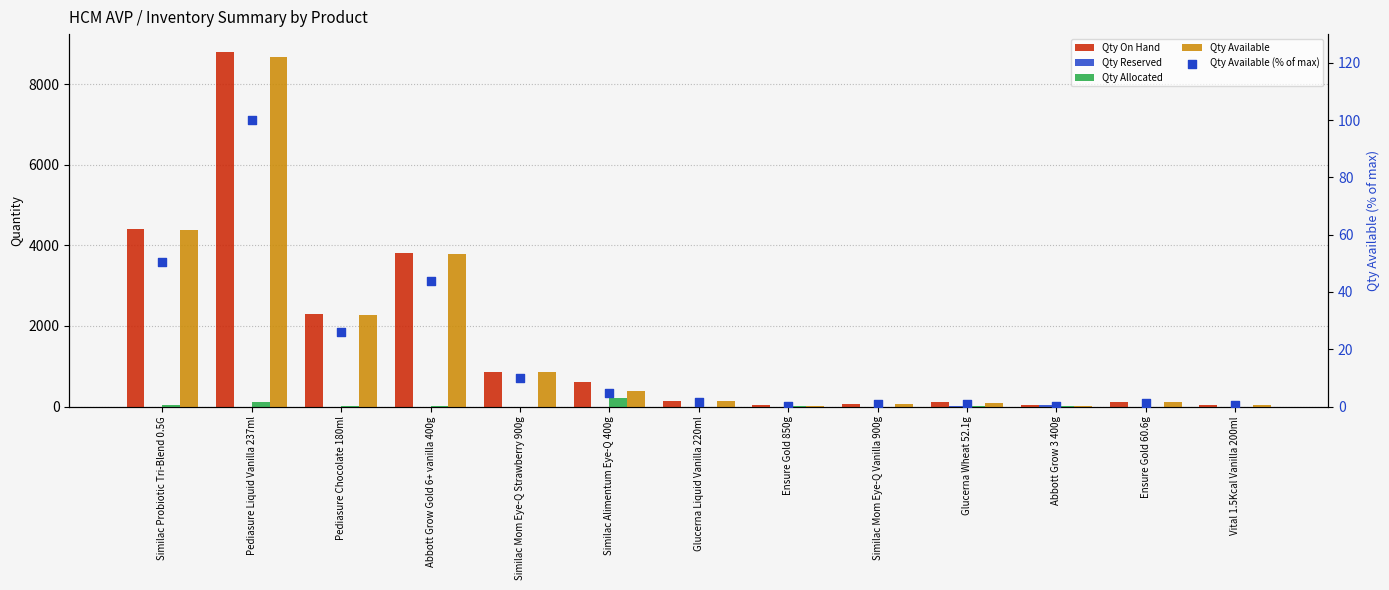

What are all the series names shown in the legend?

Qty On Hand, Qty Reserved, Qty Allocated, Qty Available, Qty Available (% of max)